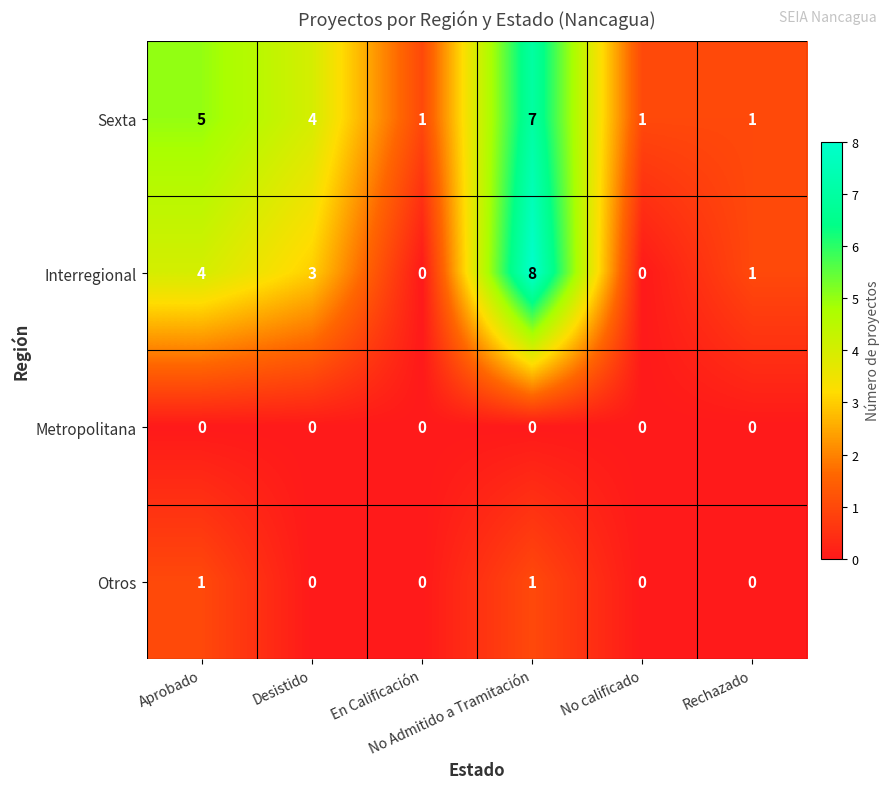

Which series has the largest total across all categories?

Sexta